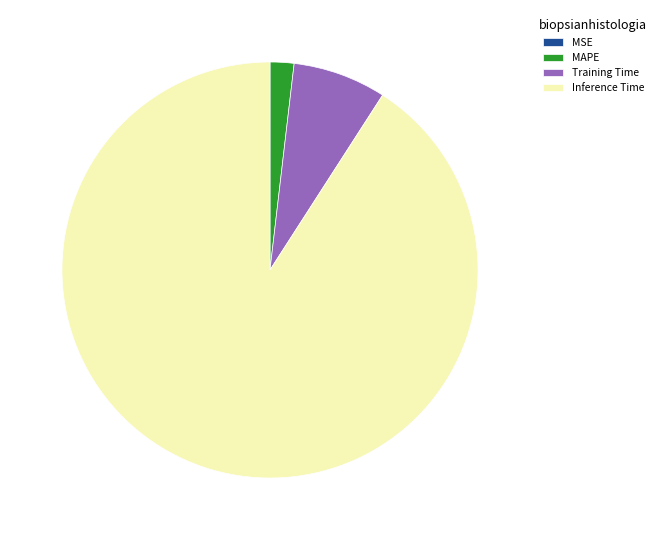

True or false: Inference Time accounts for 91% of the total.

True